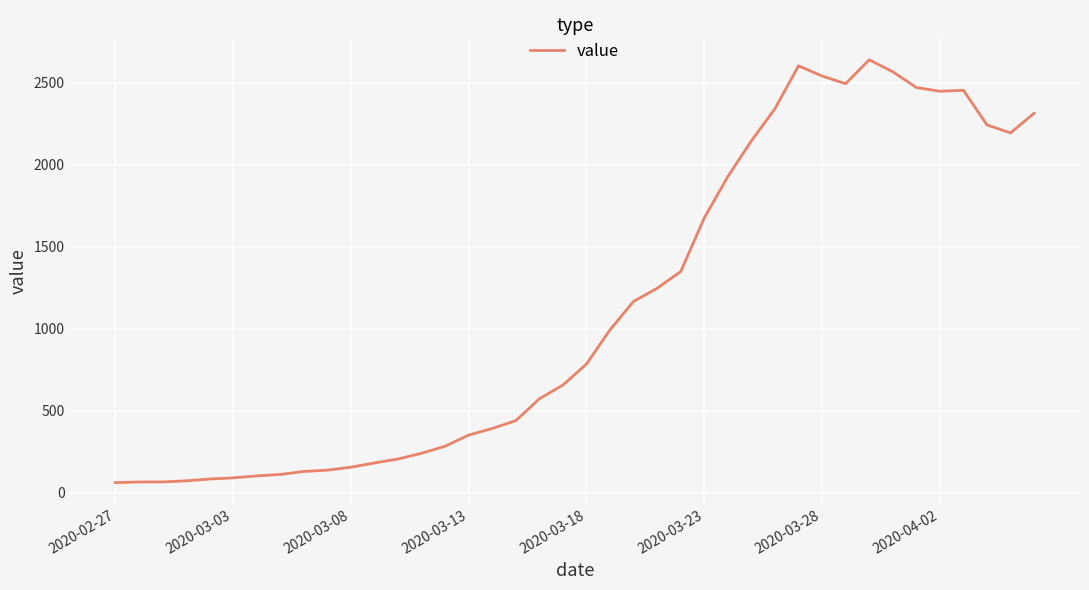

What is the difference between the maximum and minimum values?

2578